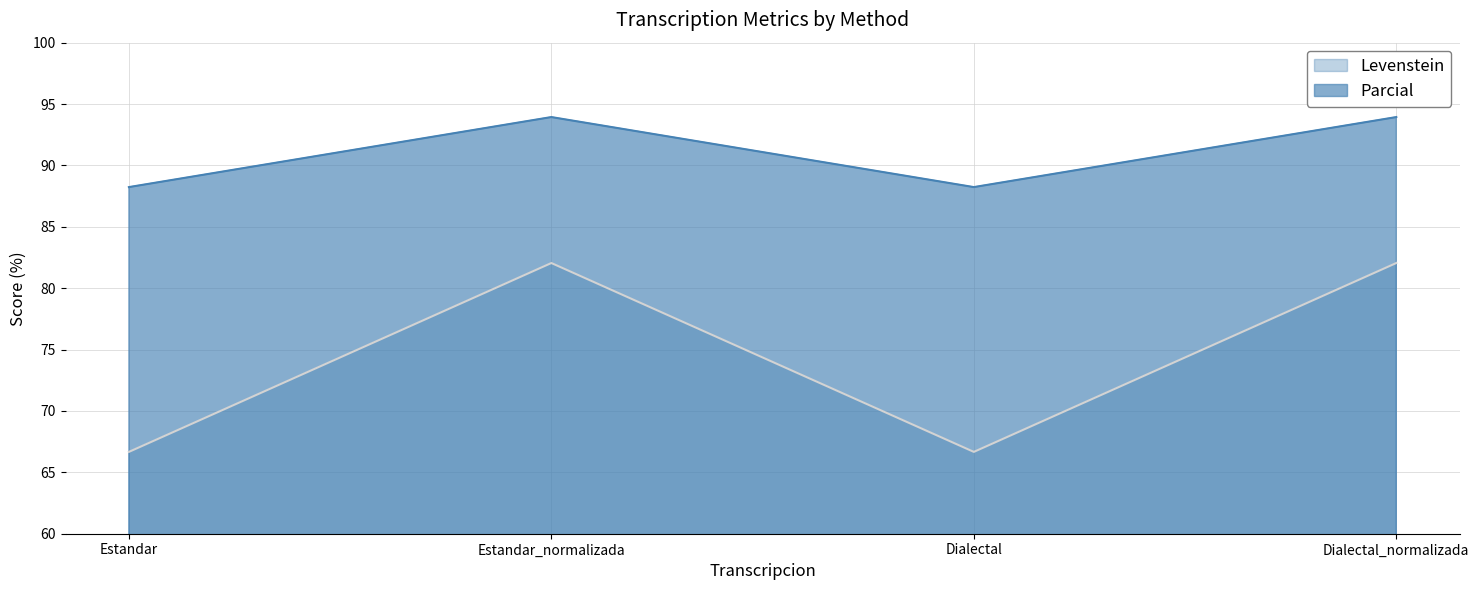

What is the value of the Parcial point at the 1st from the left?

88.2